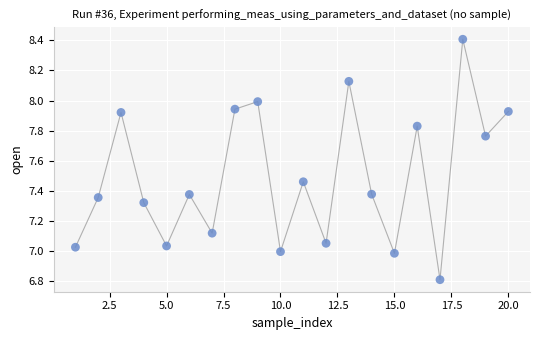

What is the range of X values (max minus min)?

19.0